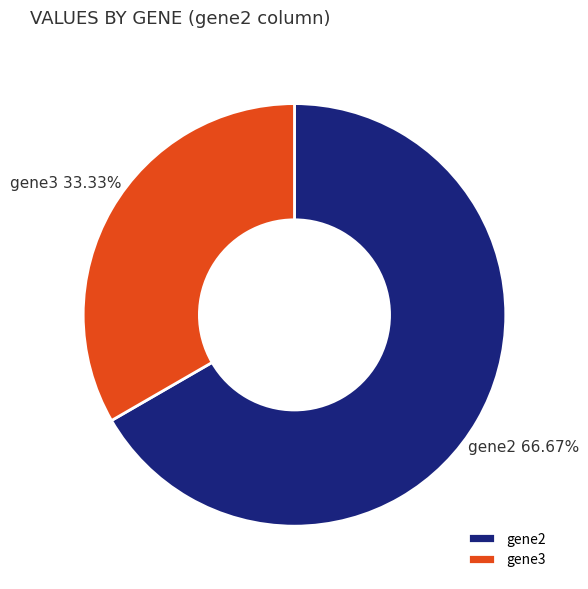

Which has a higher value, gene2 or gene3?

gene2